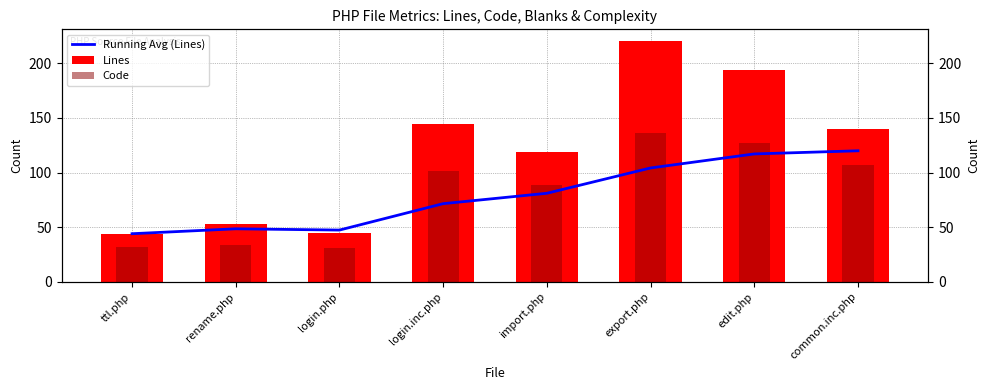

At login.php, list the series in order from largest to smallest.

Running Avg (Lines), Lines, Code